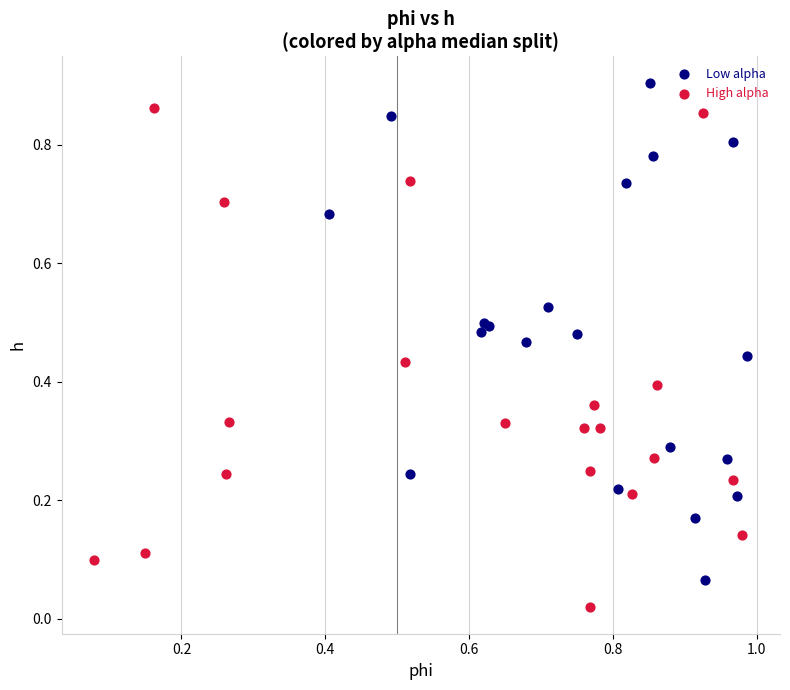

What are all the series names shown in the legend?

Low alpha, High alpha